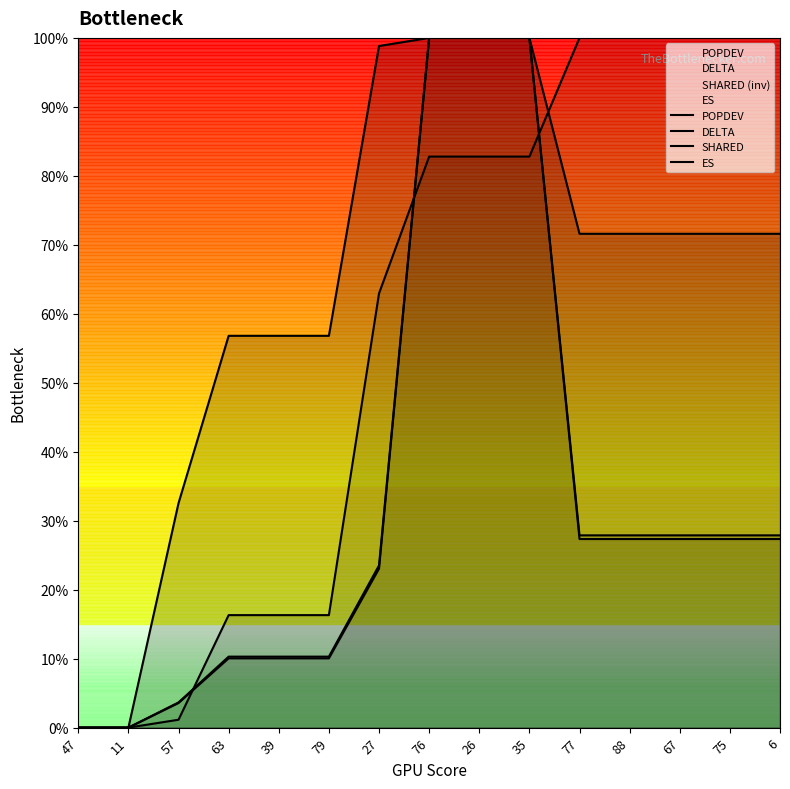

Which series has the widest spread of values?

POPDEV